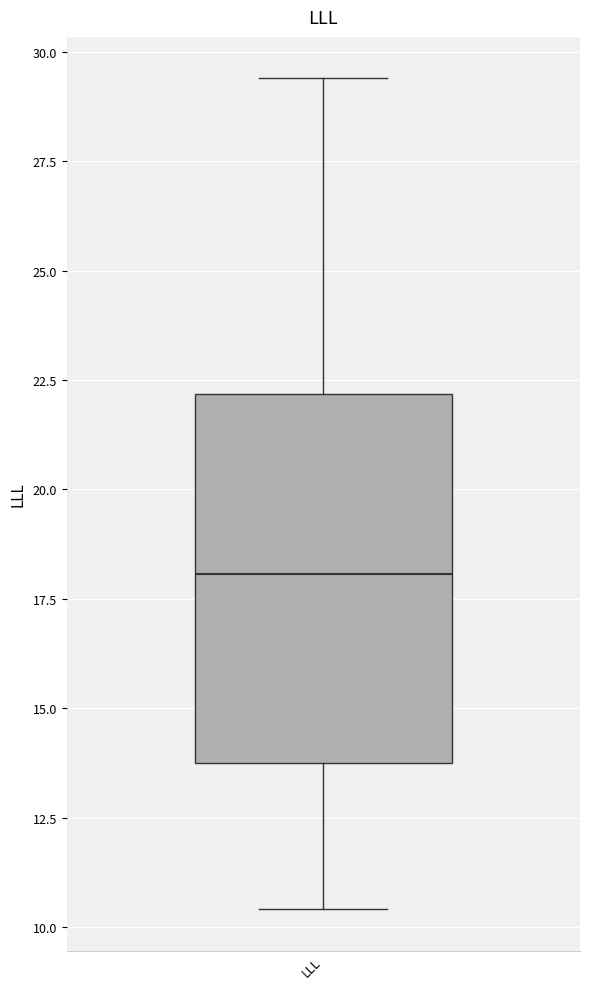

Transcribe this box plot: give where the median line is, the range the box spans, and where the two whiskers end, as read against the y-axis. The values are not printed on the chart, so give them approximately, as read against the axis.

median 18.0, box 13.5 to 22.0, whiskers 10.5 to 29.5